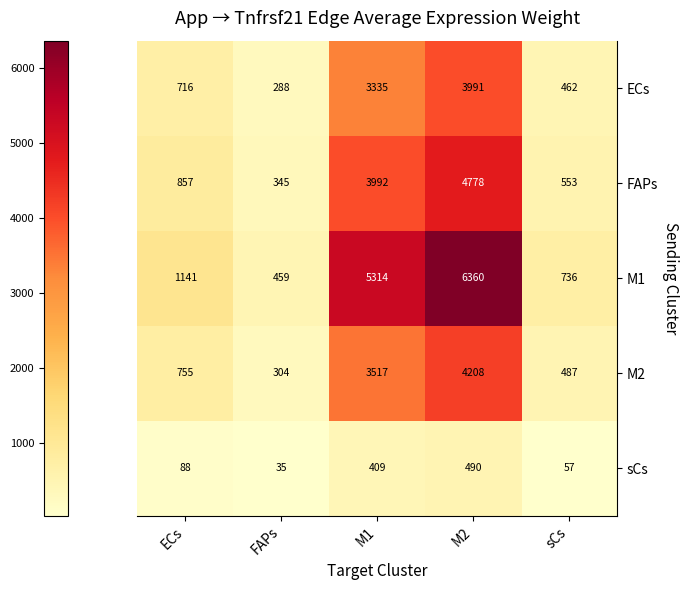

What is the approximate value of sCs at ECs, to the nearest 10?

90